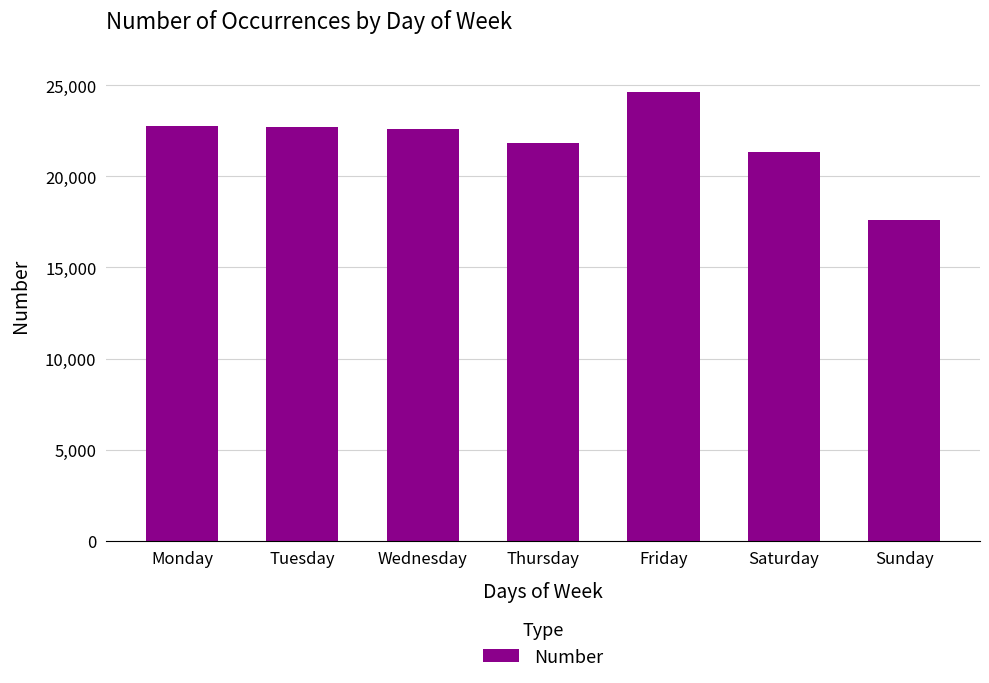

What is the minimum value shown in the chart?

17587